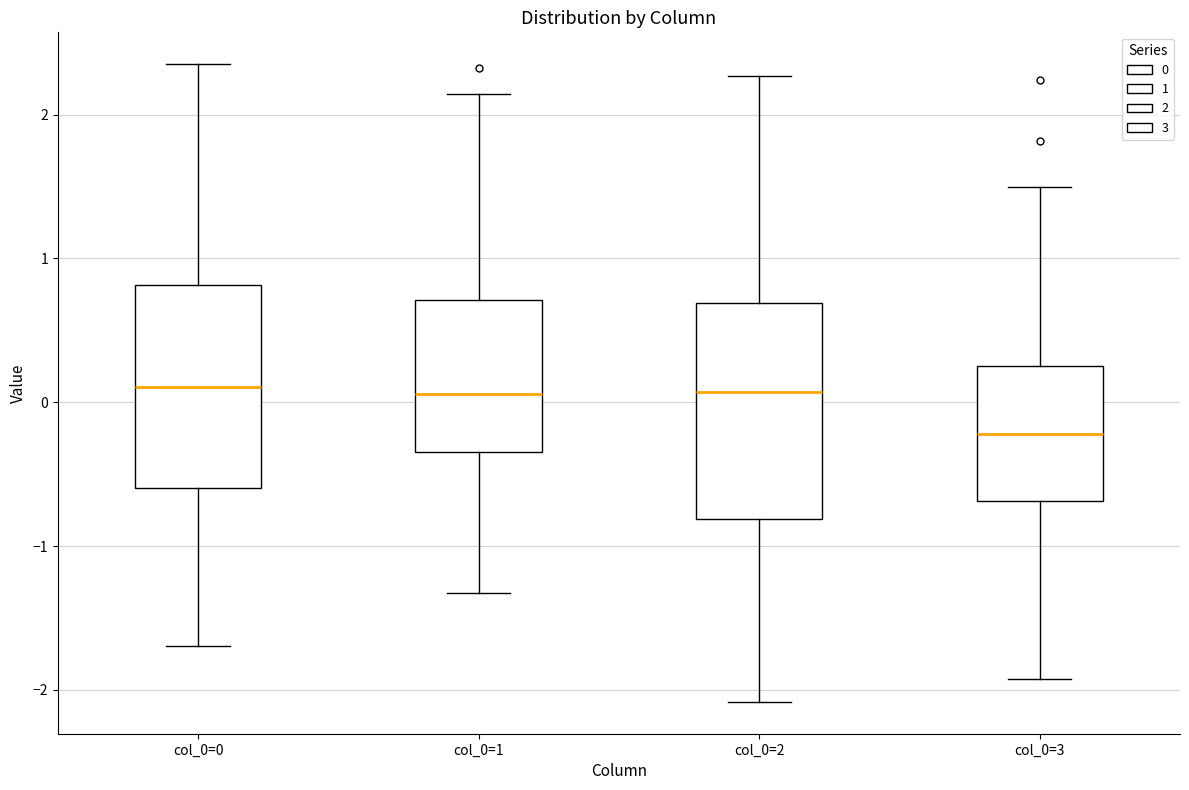

Reading left to right, transcribe this box plot: for each box, give where its median line is, the range the box spans, and where its two whiskers end, as read against the y-axis. The values are not printed on the chart, so give them approximately, as read against the axis.

col_0=0: median 0.1, box -0.6 to 0.8, whiskers -1.7 to 2.4
col_0=1: median 0.1, box -0.3 to 0.7, whiskers -1.3 to 2.1
col_0=2: median 0.1, box -0.8 to 0.7, whiskers -2.1 to 2.3
col_0=3: median -0.2, box -0.7 to 0.3, whiskers -1.9 to 1.5